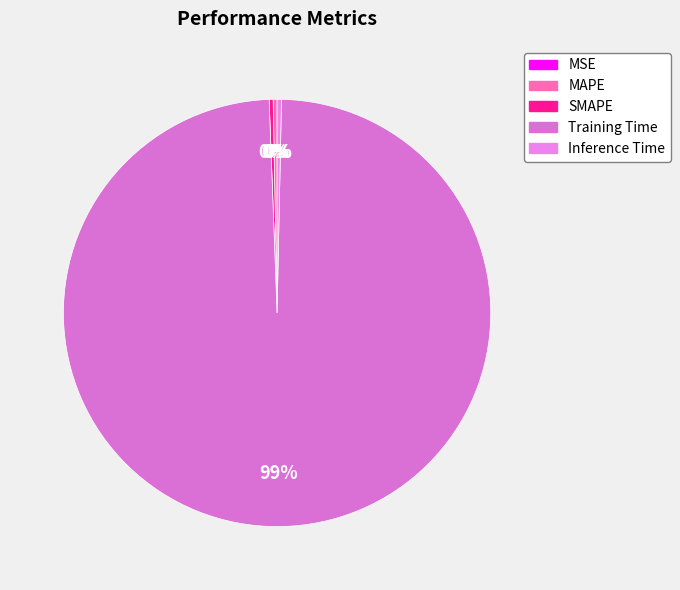

Count the number of slices in the pie.

5